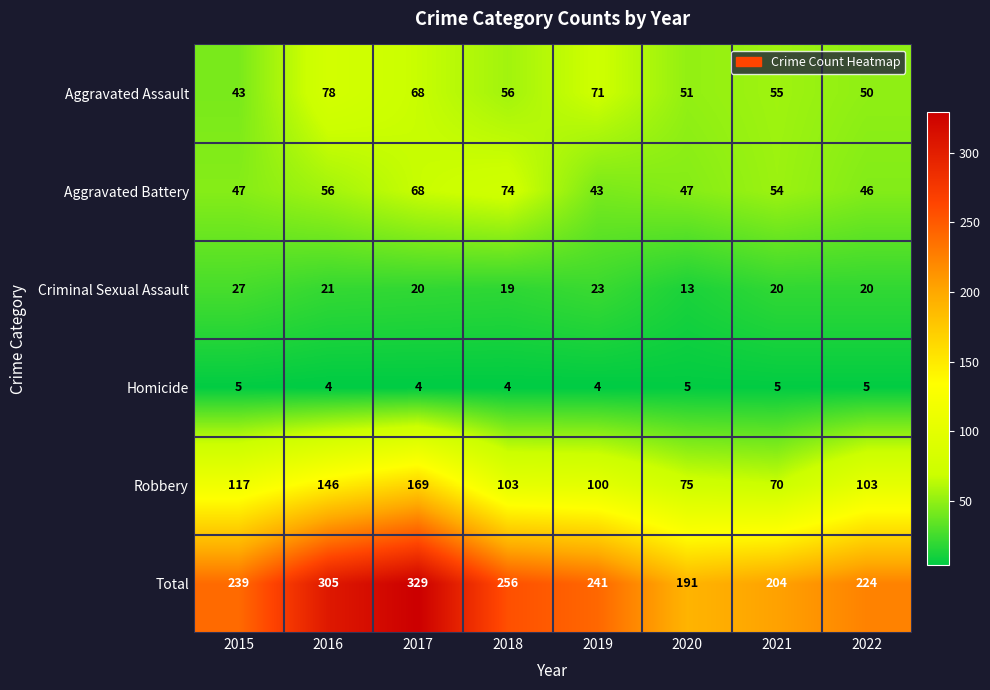

Which series has the largest range (max minus min)?

Total